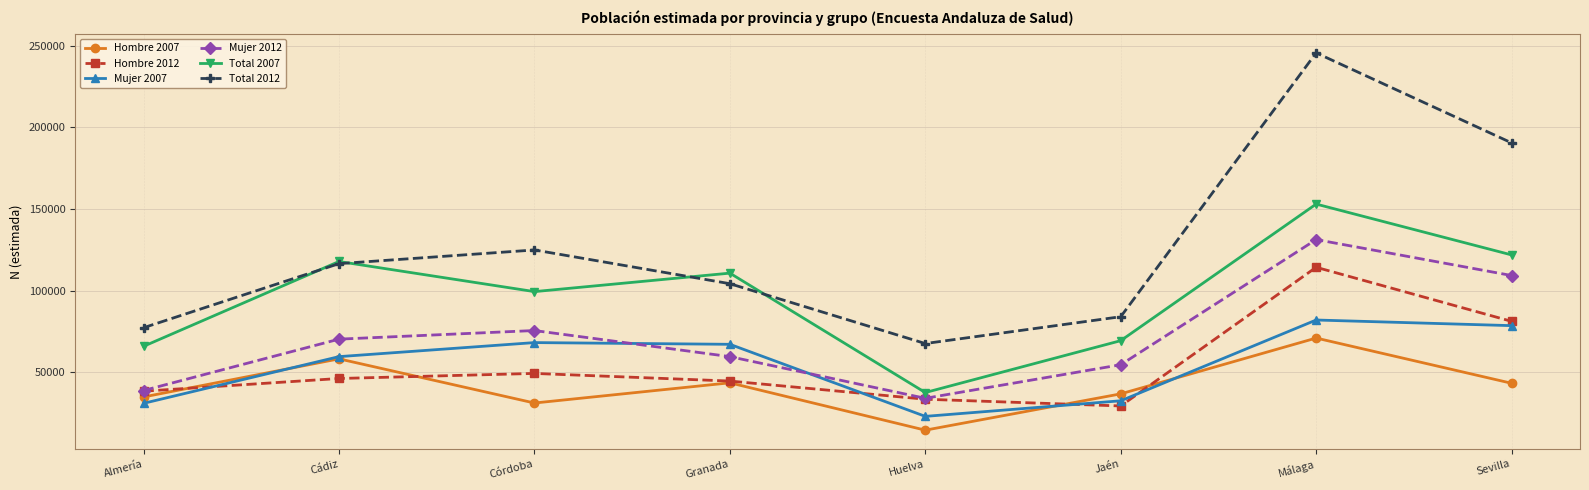

What is the smallest value displayed?

14583